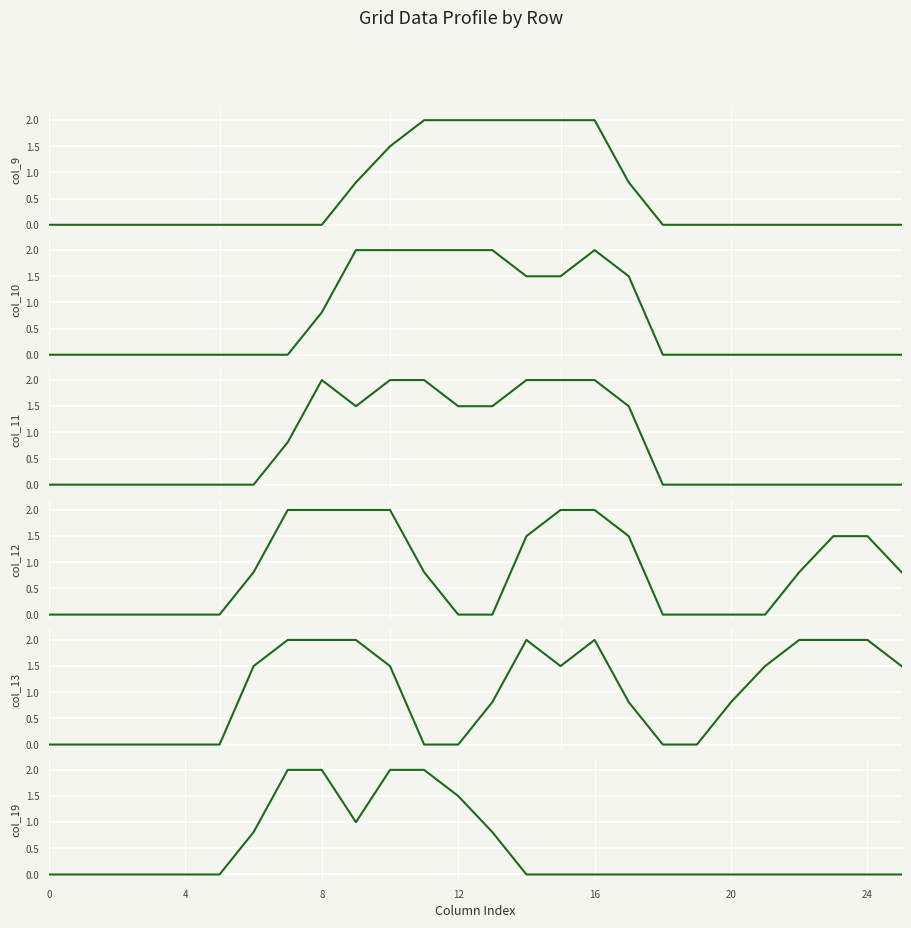

Reading left to right, what are all the values shown in this chart?

col_9: 0.0	0.0	0.0	0.0	0.0	0.0	0.0	0.0	0.0	0.8	1.5	2.0	2.0	2.0	2.0	2.0	2.0	0.8	0.0	0.0	0.0	0.0	0.0	0.0	0.0	0.0
col_10: 0.0	0.0	0.0	0.0	0.0	0.0	0.0	0.0	0.8	2.0	2.0	2.0	2.0	2.0	1.5	1.5	2.0	1.5	0.0	0.0	0.0	0.0	0.0	0.0	0.0	0.0
col_11: 0.0	0.0	0.0	0.0	0.0	0.0	0.0	0.8	2.0	1.5	2.0	2.0	1.5	1.5	2.0	2.0	2.0	1.5	0.0	0.0	0.0	0.0	0.0	0.0	0.0	0.0
col_12: 0.0	0.0	0.0	0.0	0.0	0.0	0.8	2.0	2.0	2.0	2.0	0.8	0.0	0.0	1.5	2.0	2.0	1.5	0.0	0.0	0.0	0.0	0.8	1.5	1.5	0.8
col_13: 0.0	0.0	0.0	0.0	0.0	0.0	1.5	2.0	2.0	2.0	1.5	0.0	0.0	0.8	2.0	1.5	2.0	0.8	0.0	0.0	0.8	1.5	2.0	2.0	2.0	1.5
col_19: 0.0	0.0	0.0	0.0	0.0	0.0	0.8	2.0	2.0	1.0	2.0	2.0	1.5	0.8	0.0	0.0	0.0	0.0	0.0	0.0	0.0	0.0	0.0	0.0	0.0	0.0